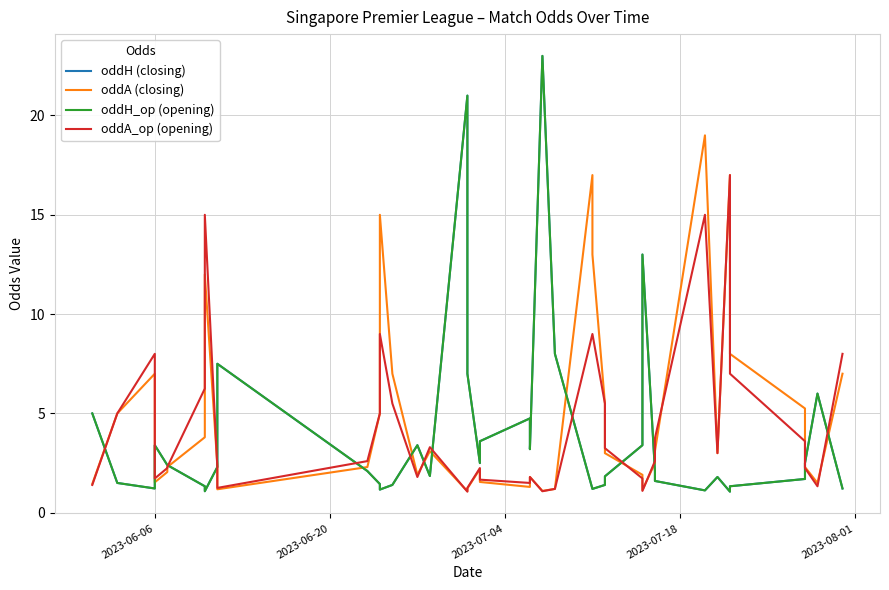

How many interior local peaks does the oddA (closing) series have?

9